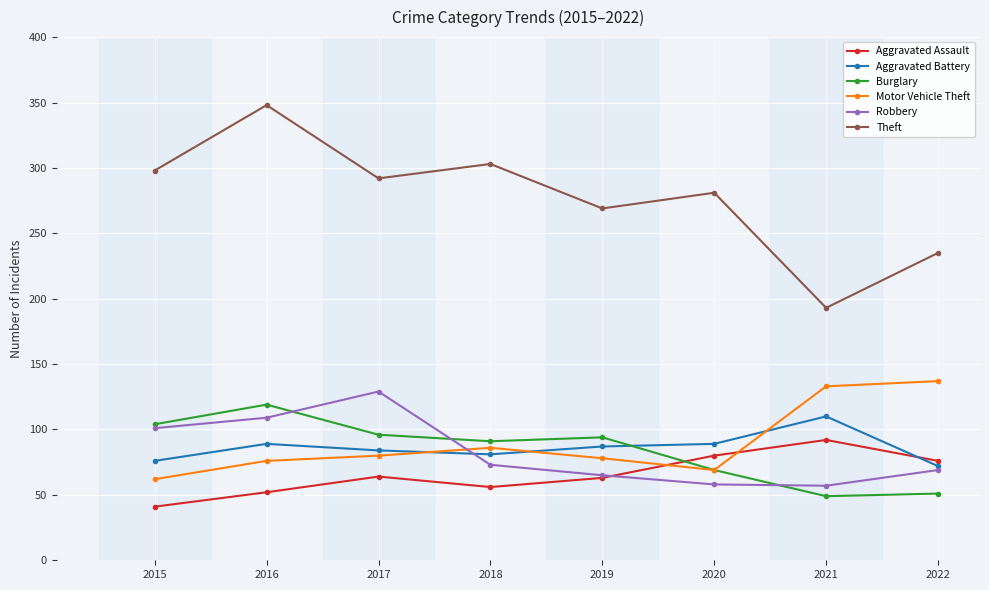

Rank the series by their maximum value, from highest to lowest.

Theft, Motor Vehicle Theft, Robbery, Burglary, Aggravated Battery, Aggravated Assault